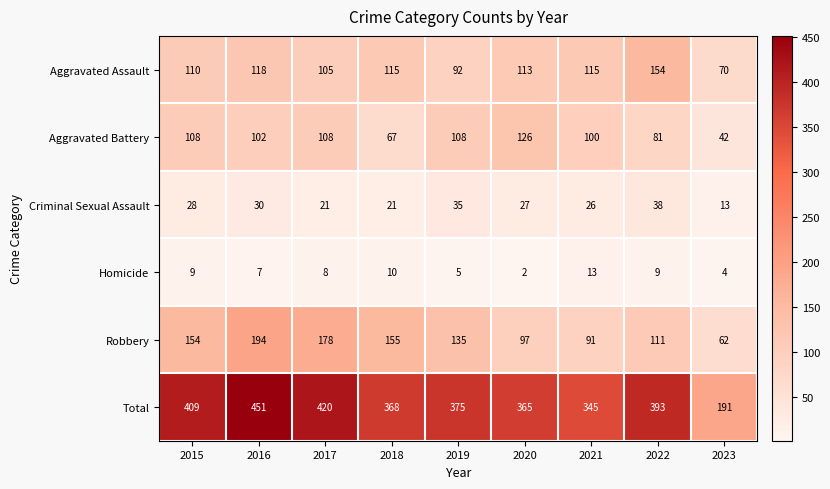

At how many categories does at least one series exceed 3?

9